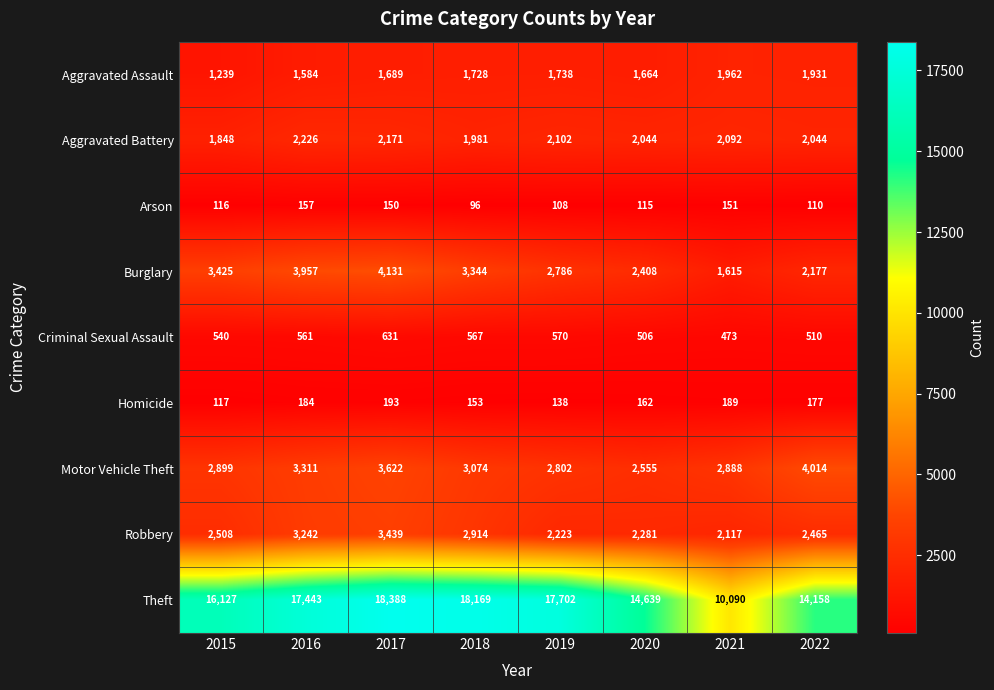

How many categories are shown in the chart?

8